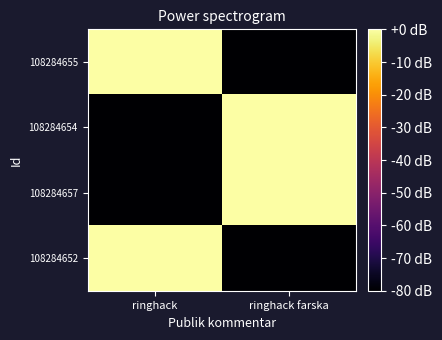

Which has a higher value, ringhack or ringhack farska?

ringhack